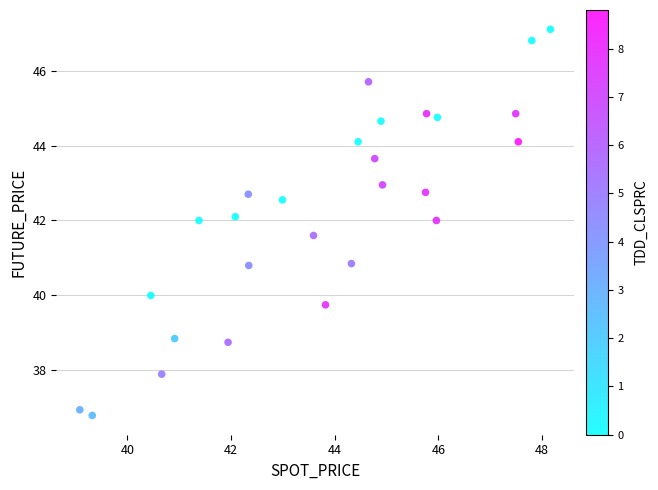

What is the range of Y values (max minus min)?

10.3